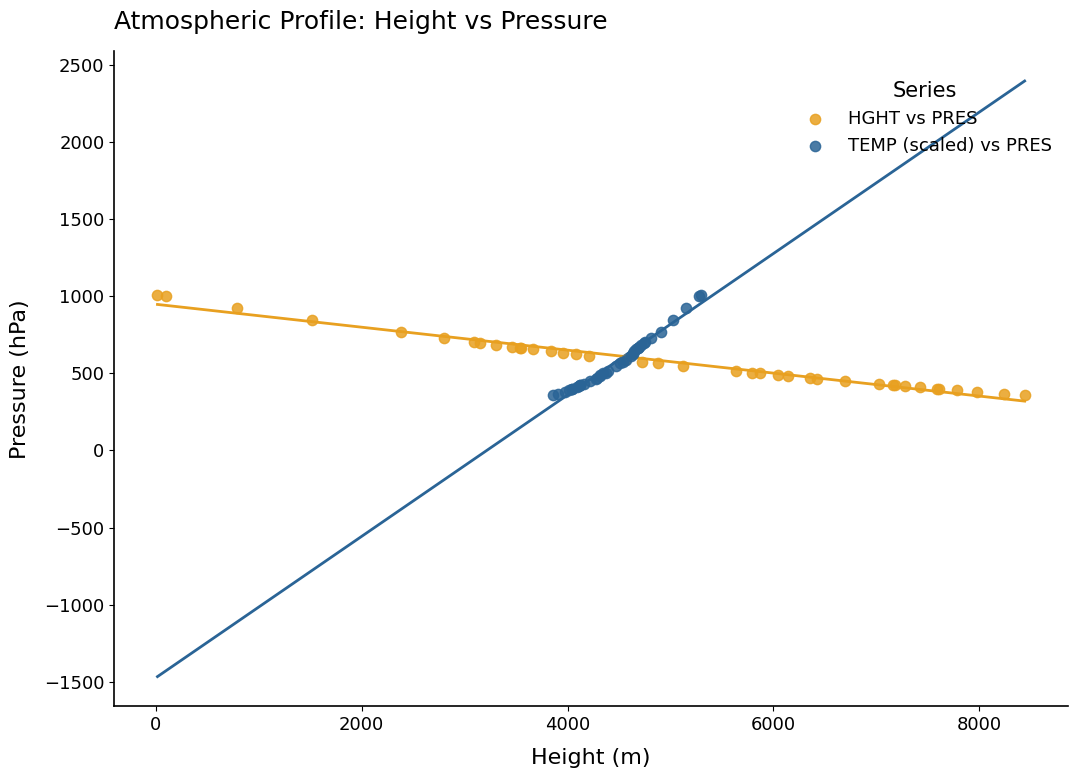

What are all the series names shown in the legend?

HGHT vs PRES, TEMP (scaled) vs PRES